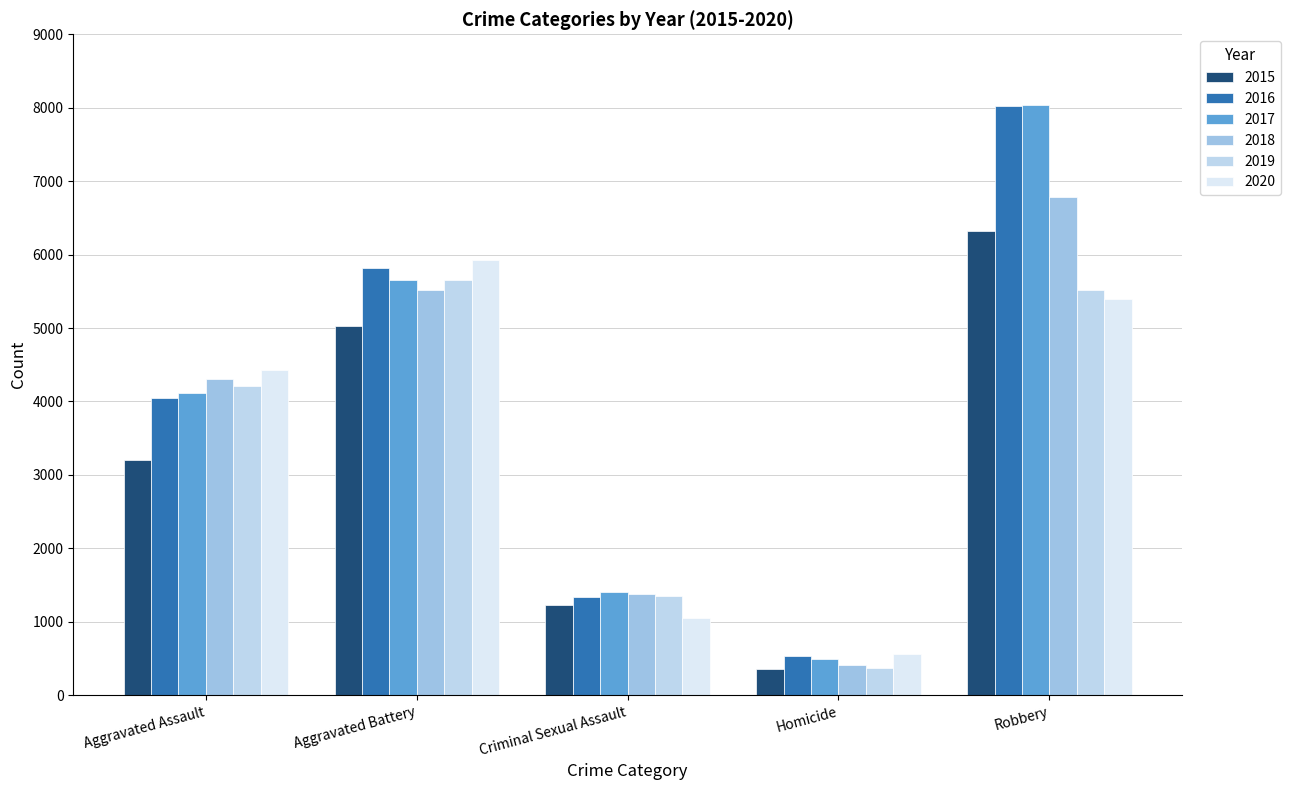

Which has a higher value, Homicide or Criminal Sexual Assault?

Criminal Sexual Assault